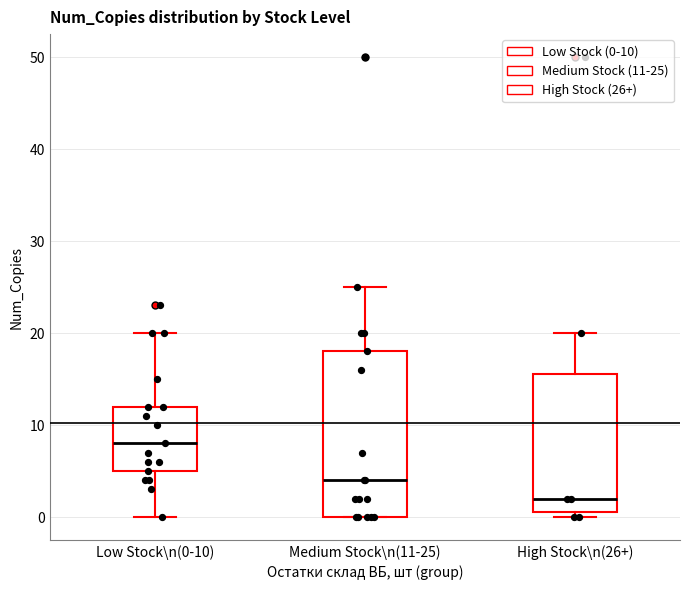

Which box is the tallest, from its lower edge to its upper edge?

Medium Stock\n(11-25)